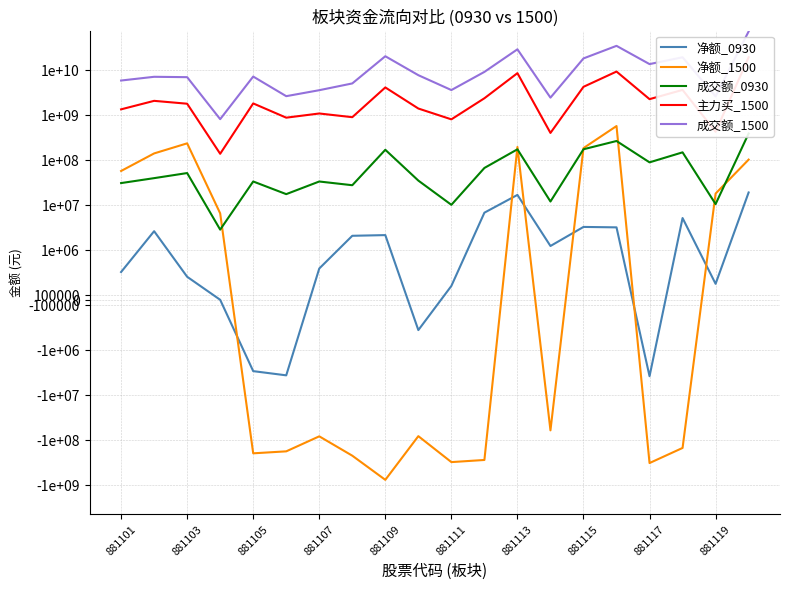

Between 11 and 19, which is larger?

19